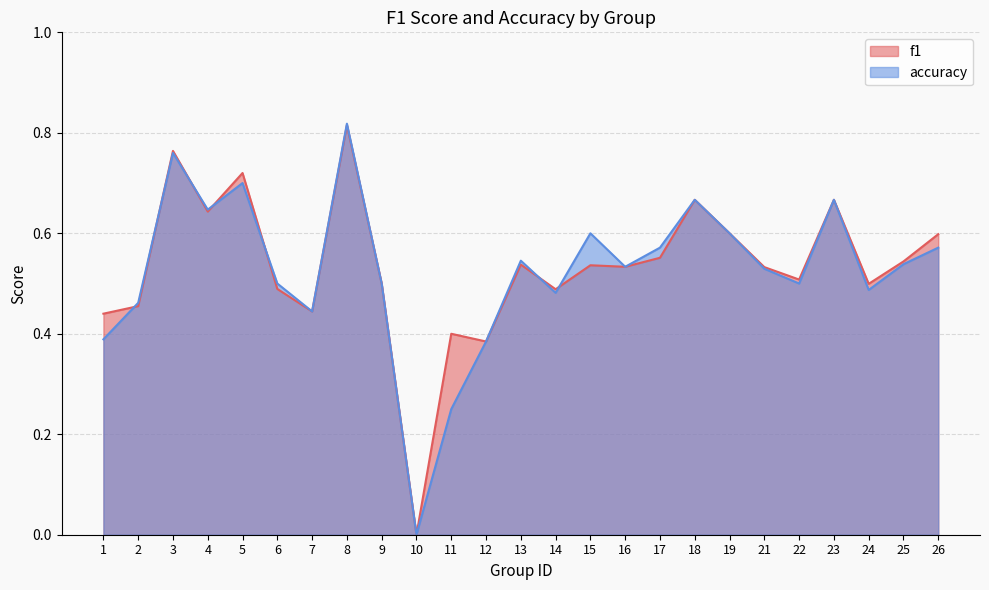

Where is f1 nearest to the value 0?

10